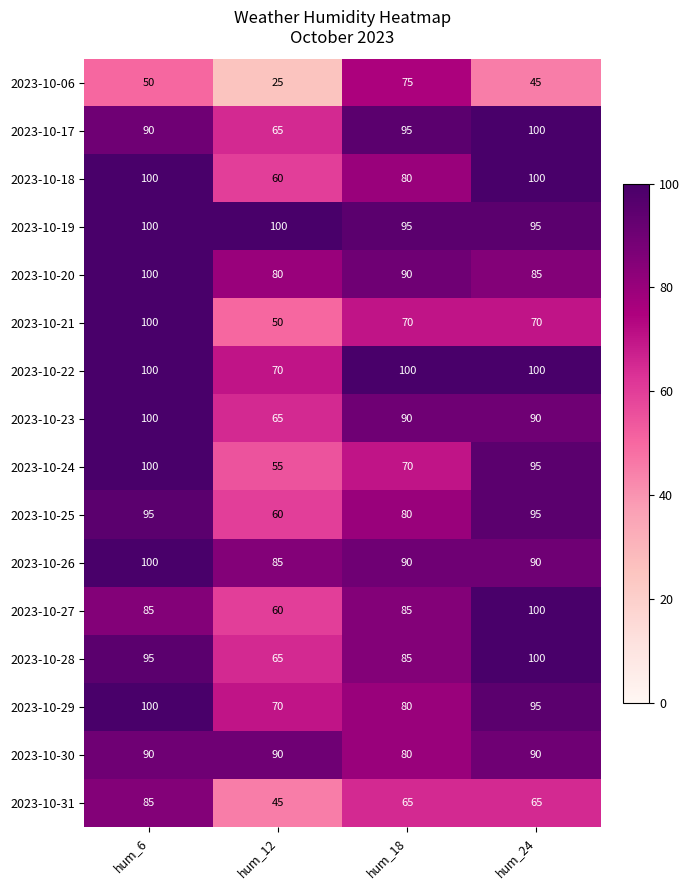

What is the total value across all series at hum_24?

1415